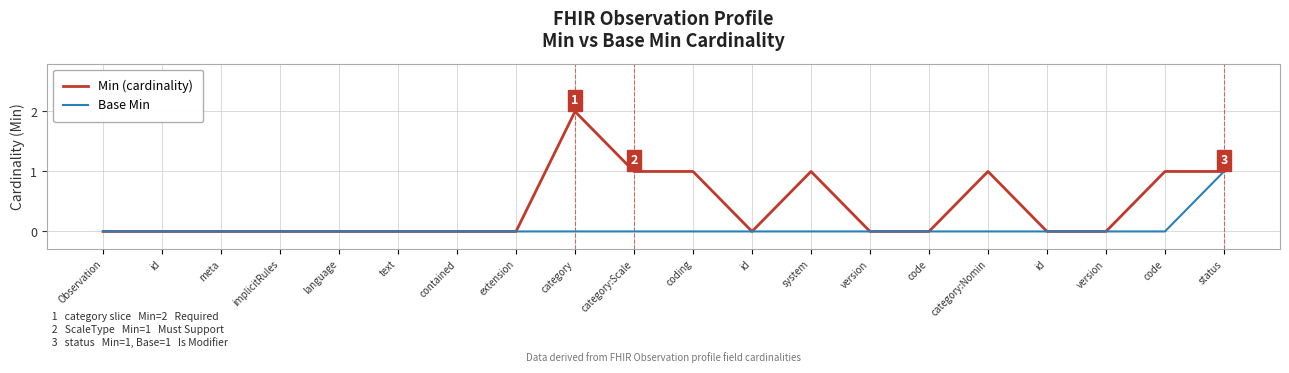

How many series are shown in this chart?

2